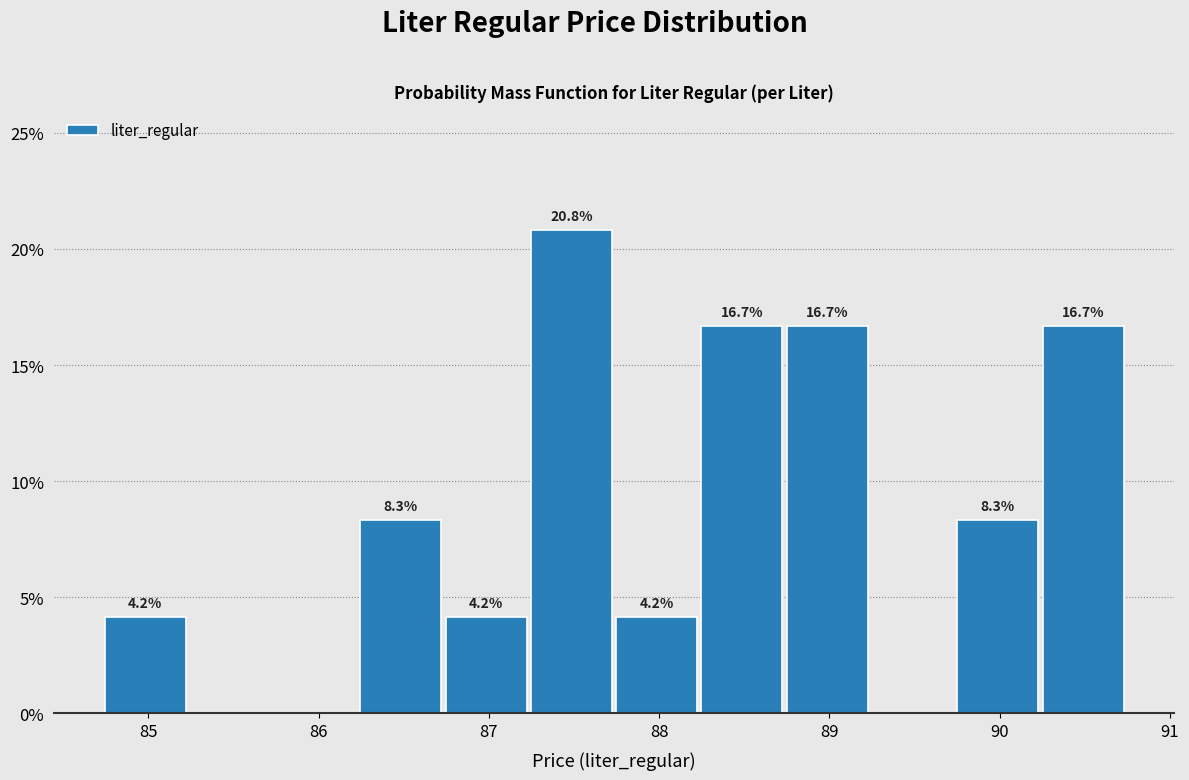

Which range on the x-axis has the tallest bar?

87.2 to 87.7